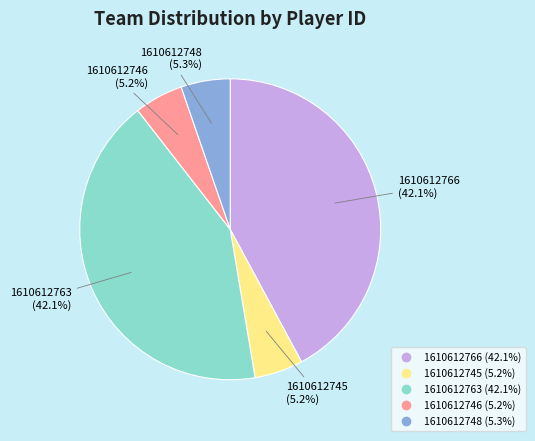

Is it true that 1610612748 is 1% of the pie?

False